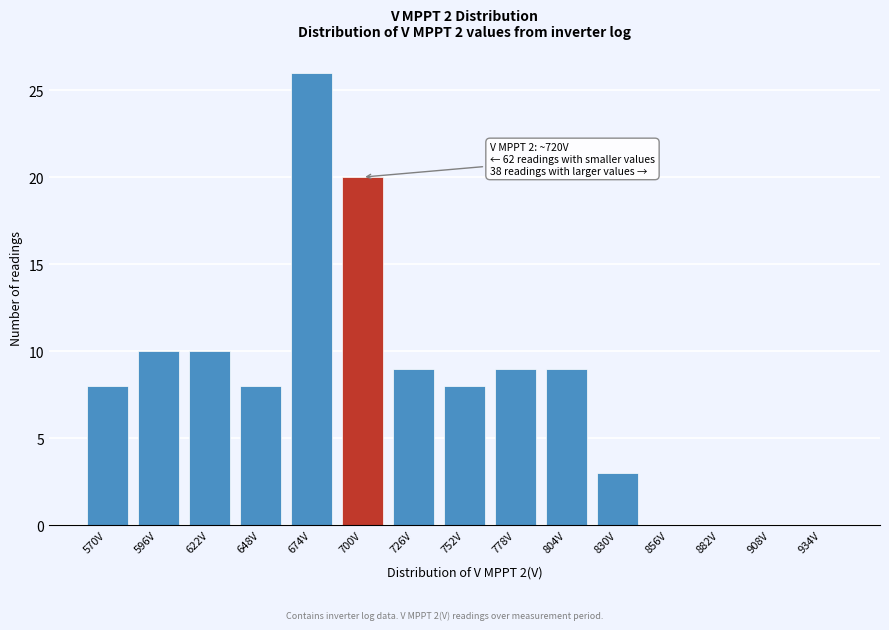

Reading right to left, transcribe all the data shown in this chart.

934V=0	908V=0	882V=0	856V=0	830V=3	804V=9	778V=9	752V=8	726V=9	700V=20	674V=26	648V=8	622V=10	596V=10	570V=8